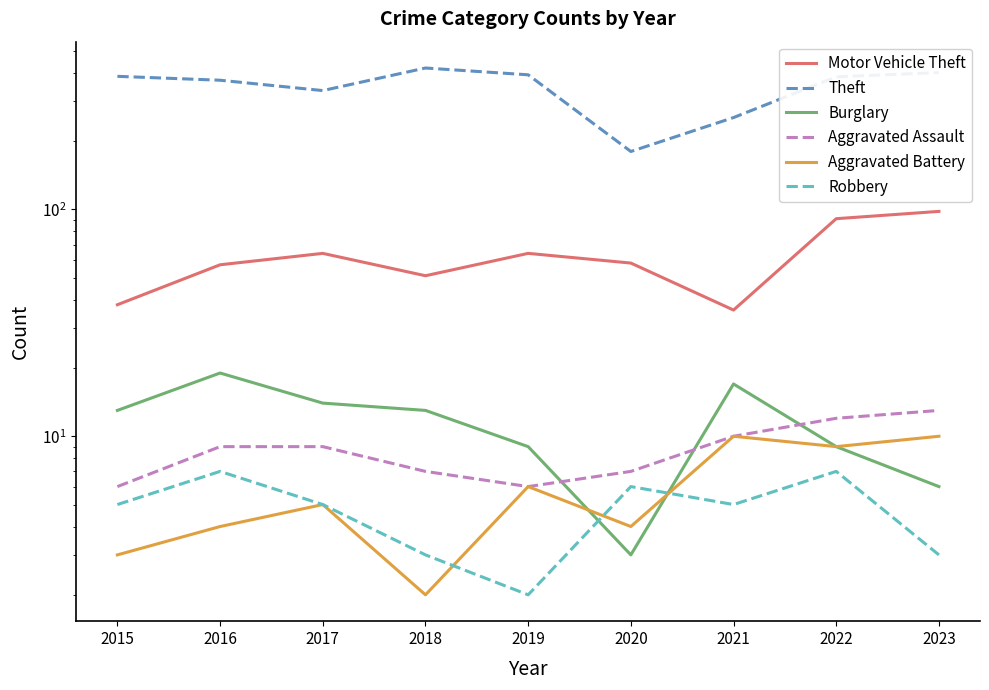

The Robbery series shows 7 at 2016. True or false?

True